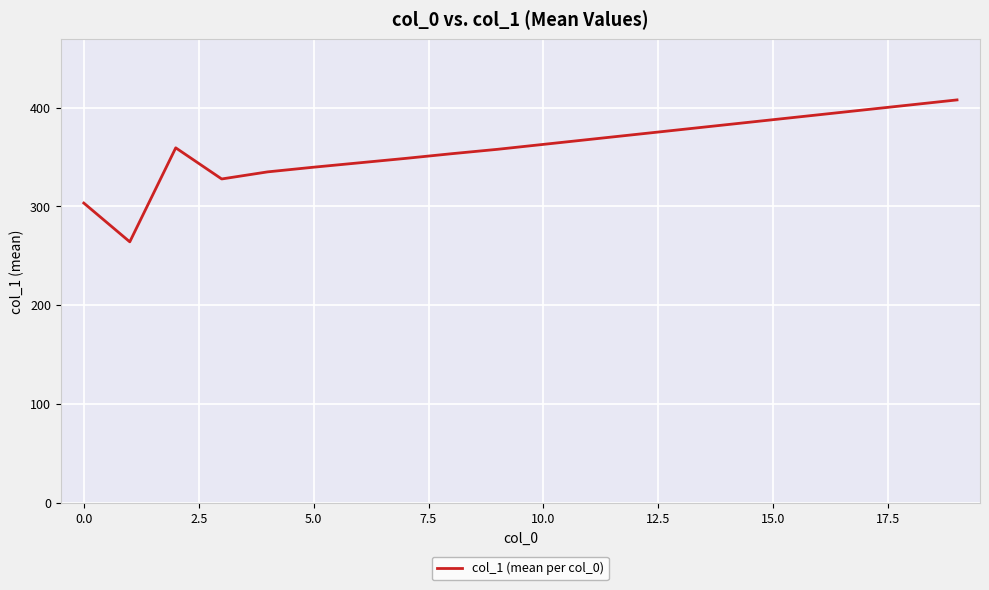

Does the chart display data point markers on the line(s)?

No